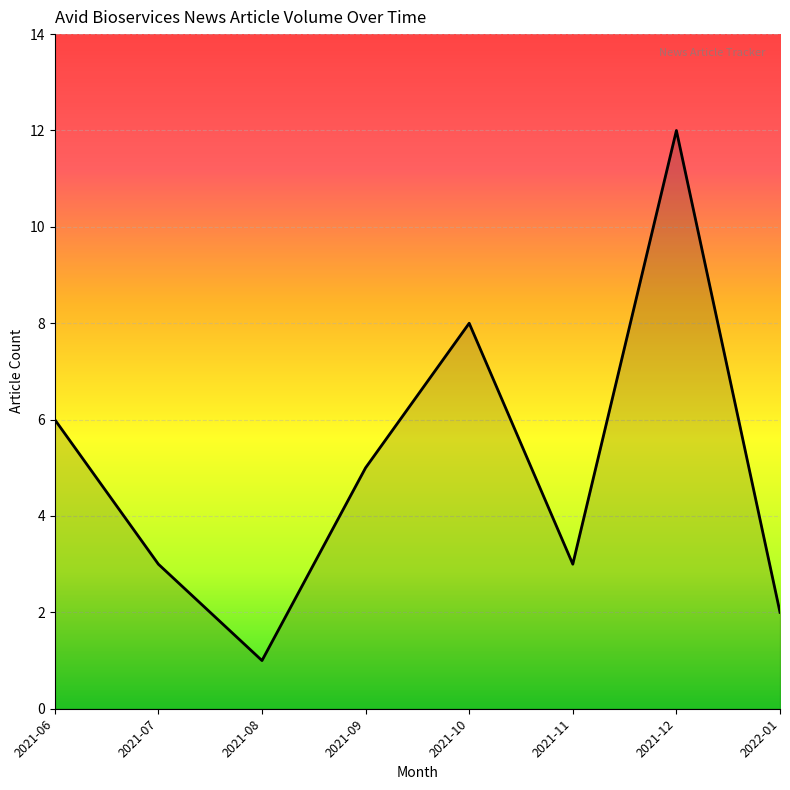

What is the sum of all values?

40